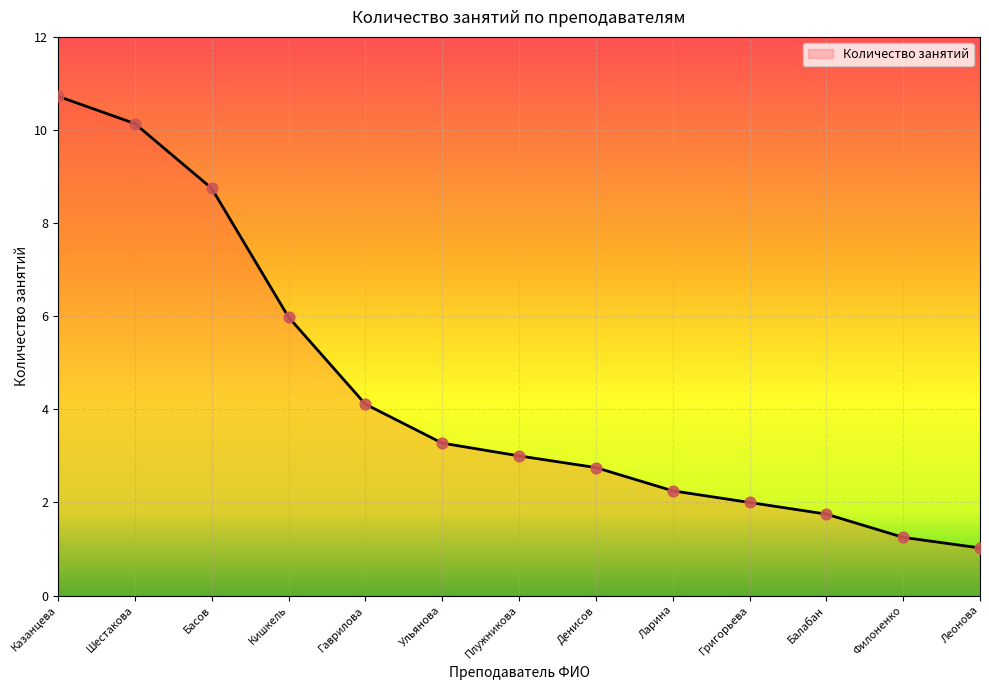

What is the change in value from Казанцева to Филоненко?

-9.5